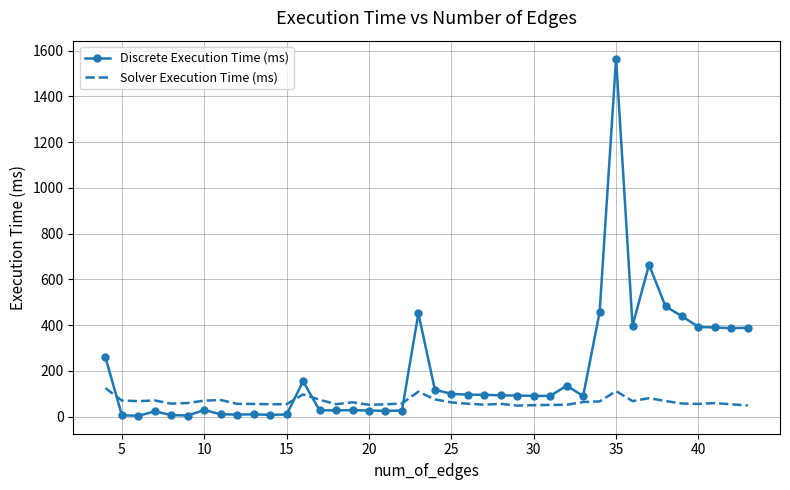

What is the lowest value of the Solver Execution Time (ms) series?

48.2